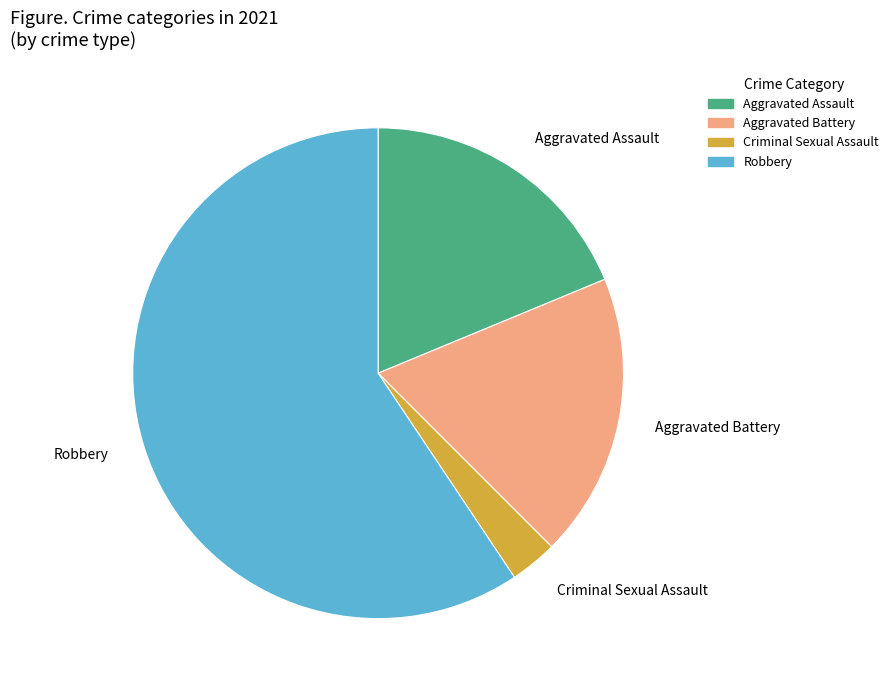

True or false: Aggravated Assault accounts for 19% of the total.

True